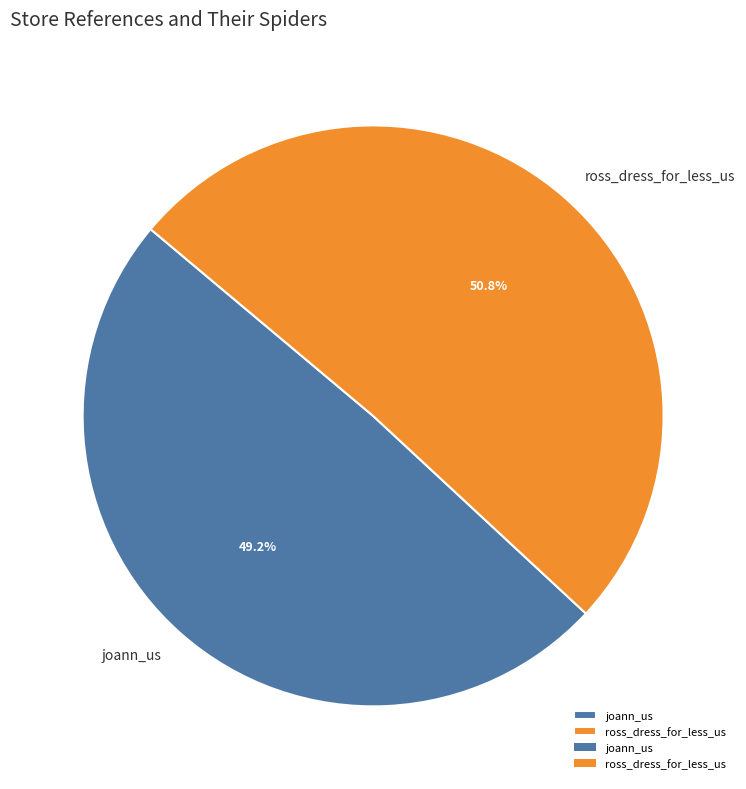

Approximately how many times larger is the value at joann_us compared to ross_dress_for_less_us?

1.0